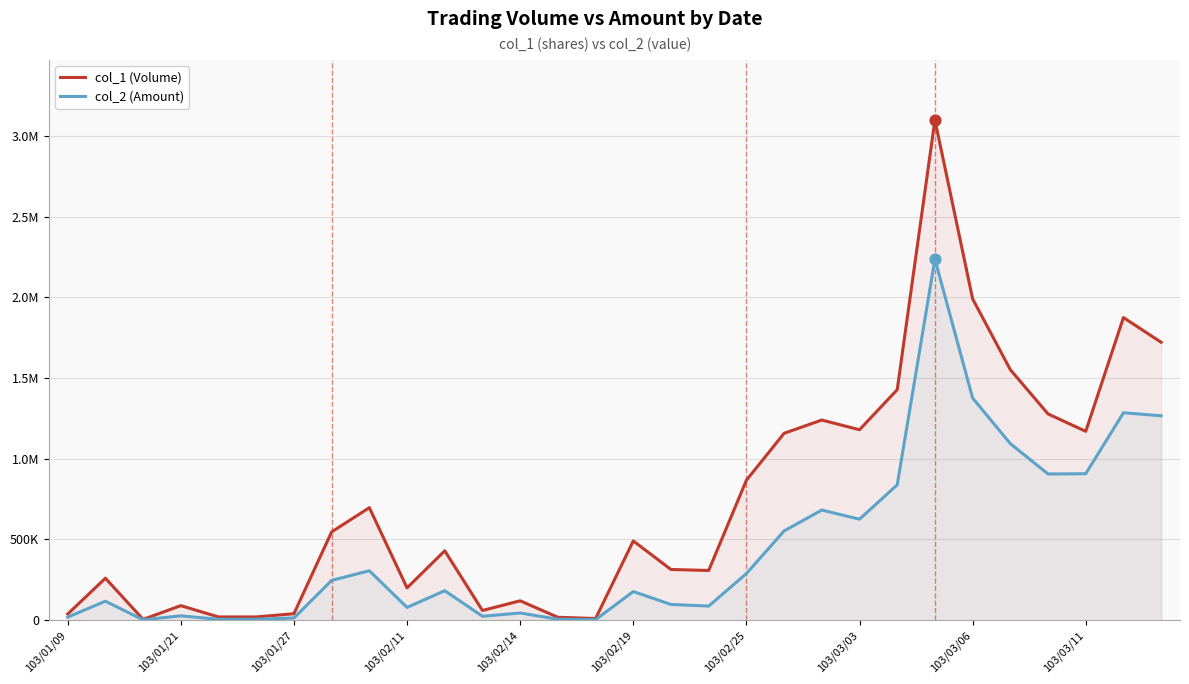

What are all the series names shown in the legend?

col_1 (Volume), col_2 (Amount)